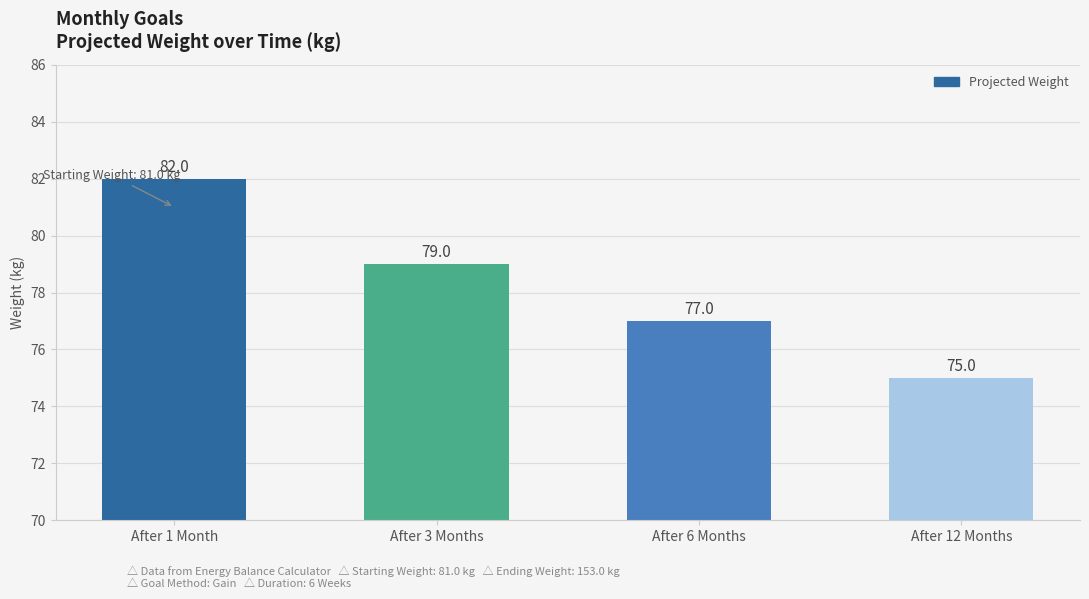

What position from the right is After 6 Months?

2